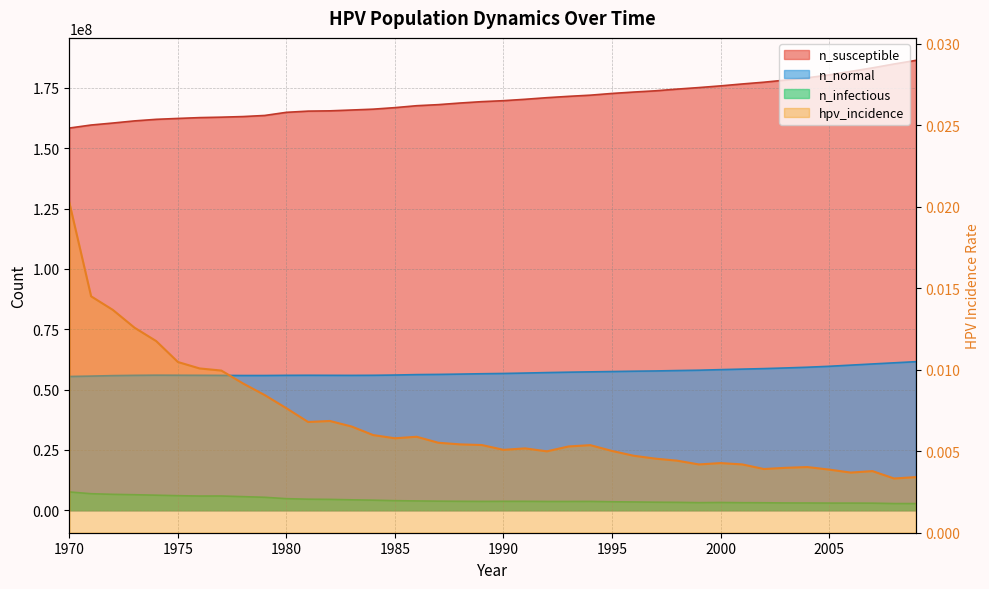

At 1976, list the series in order from smallest to largest.

hpv_incidence, n_infectious, n_normal, n_susceptible